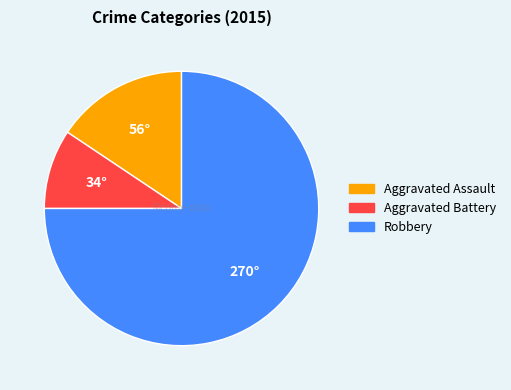

What is the smallest slice in the pie chart?

Aggravated Battery